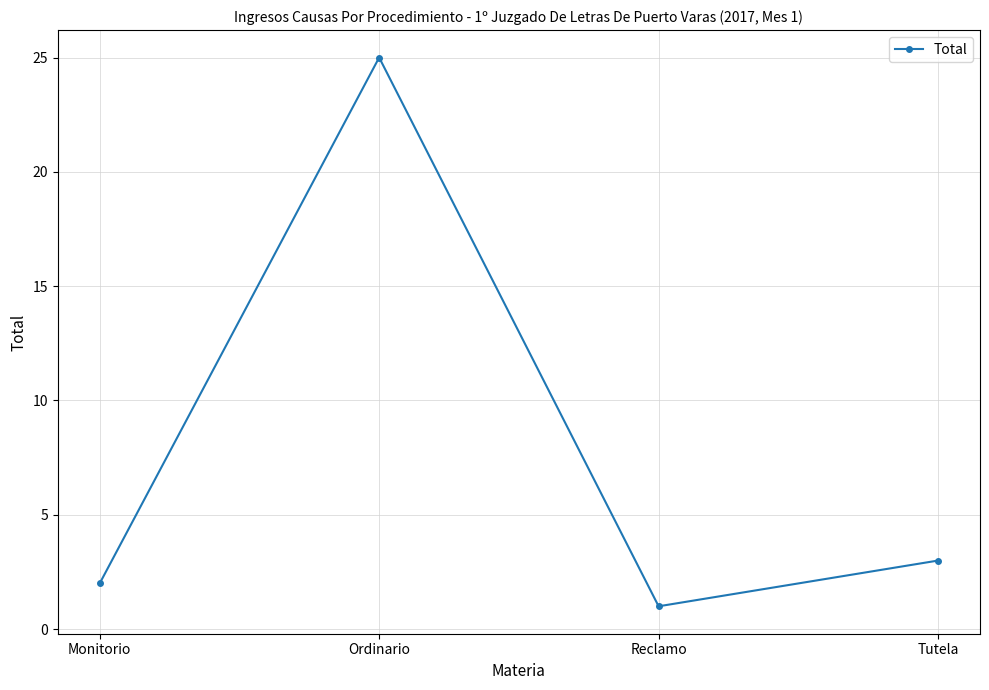

What position from the right is Tutela?

1